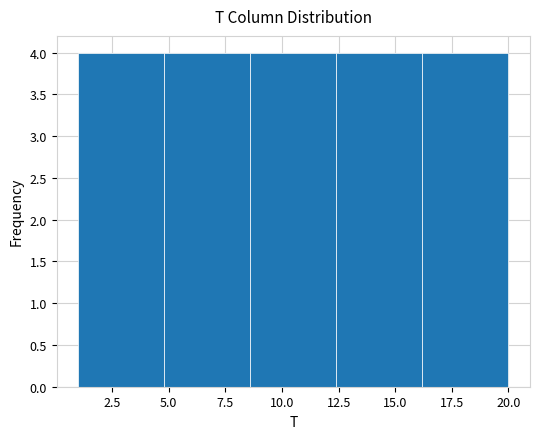

How tall is the bar that spans 4.8 to 8.6 on the x-axis? Neither the bar edges nor the heights are printed on the chart, so give them approximately, as read against the axes.

4